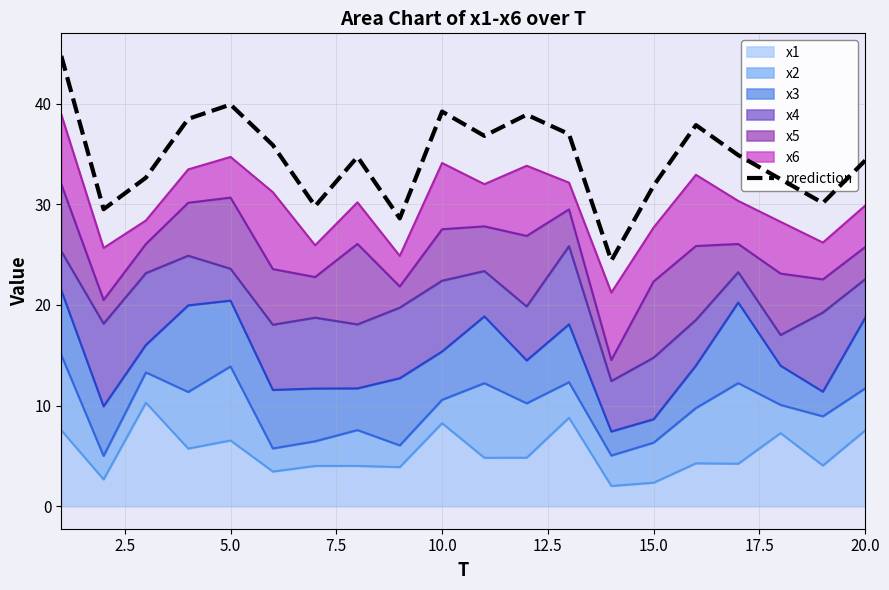

What is the sum of all values?

692.2